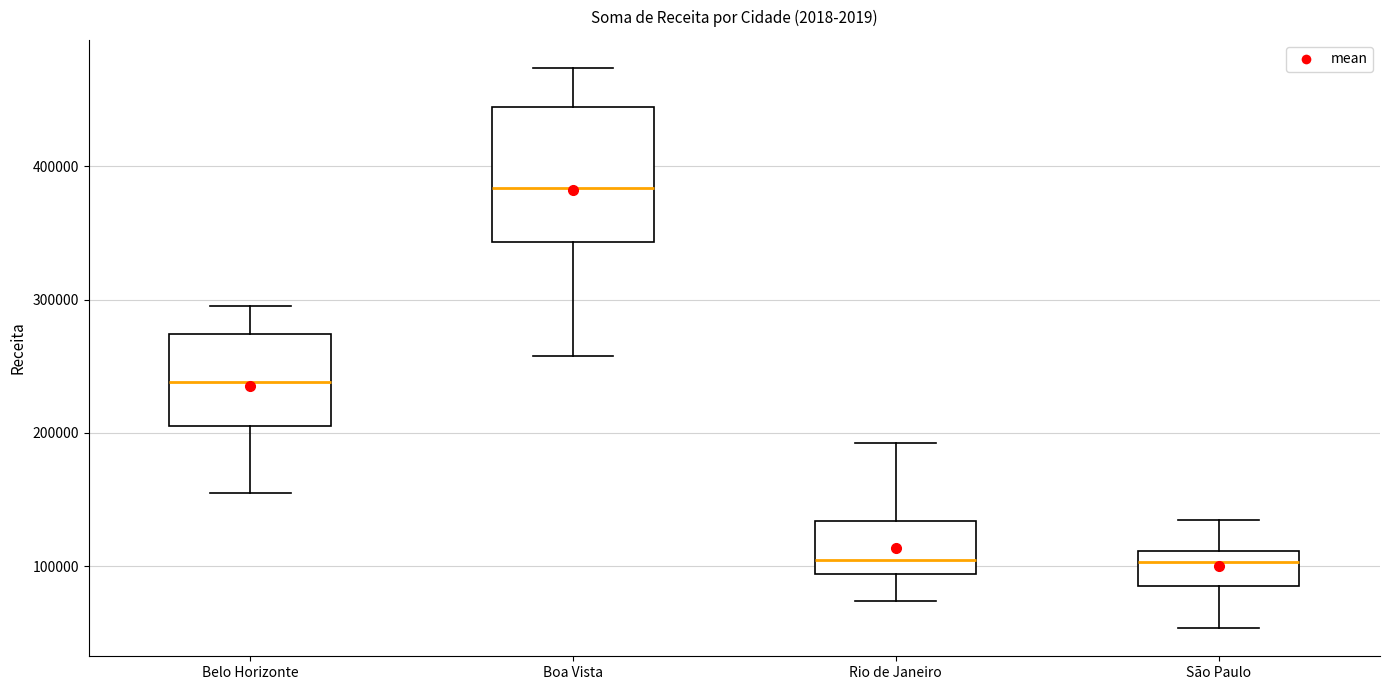

Reading left to right, transcribe this box plot: for each box, give where its median line is, the range the box spans, and where its two whiskers end, as read against the y-axis. The values are not printed on the chart, so give them approximately, as read against the axis.

Belo Horizonte: median 240000, box 210000 to 270000, whiskers 160000 to 290000
Boa Vista: median 380000, box 340000 to 440000, whiskers 260000 to 470000
Rio de Janeiro: median 110000, box 90000 to 130000, whiskers 70000 to 190000
São Paulo: median 100000, box 90000 to 110000, whiskers 50000 to 130000